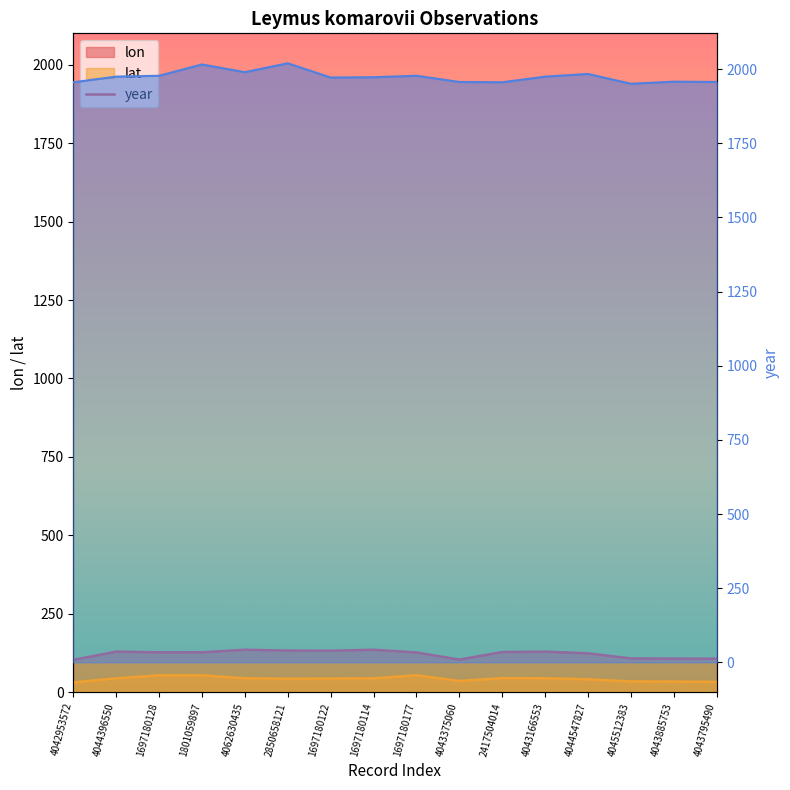

How many data points does each series have?

16